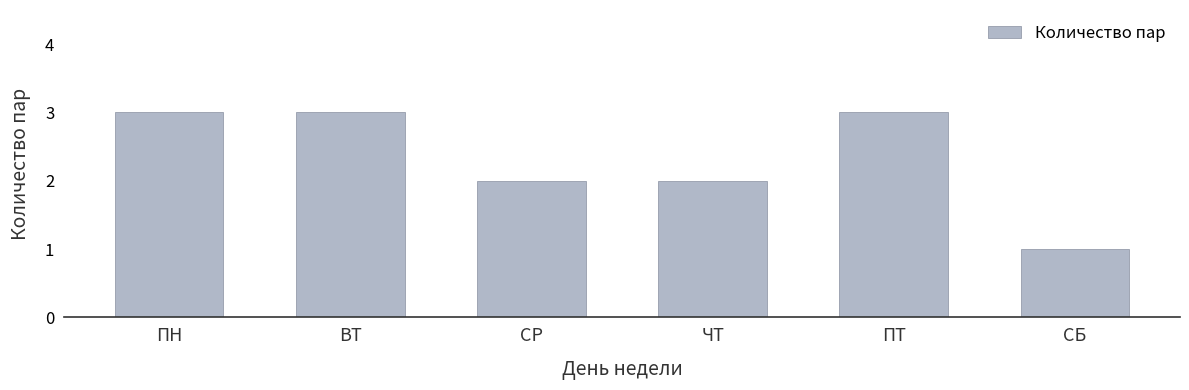

Reading right to left, list all the values displayed in this chart.

СБ=1	ПТ=3	ЧТ=2	СР=2	ВТ=3	ПН=3